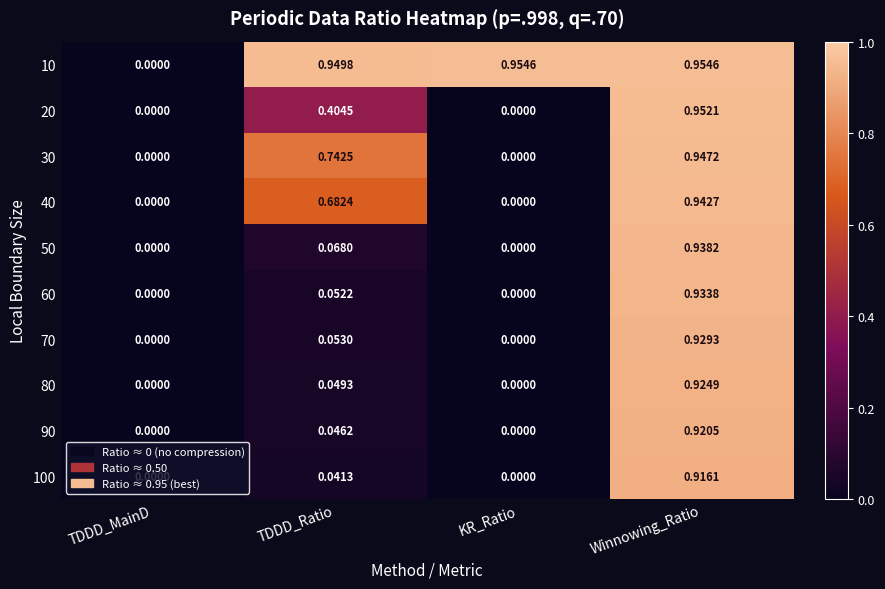

Is the value of 100 at Winnowing_Ratio greater than the value of 40 at Winnowing_Ratio?

No